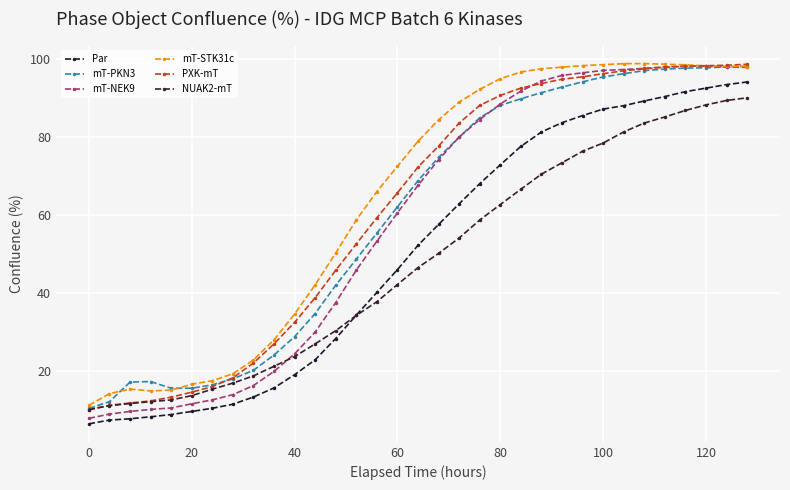

What is the value of the mT-PKN3 point at the 21st from the left?

88.0